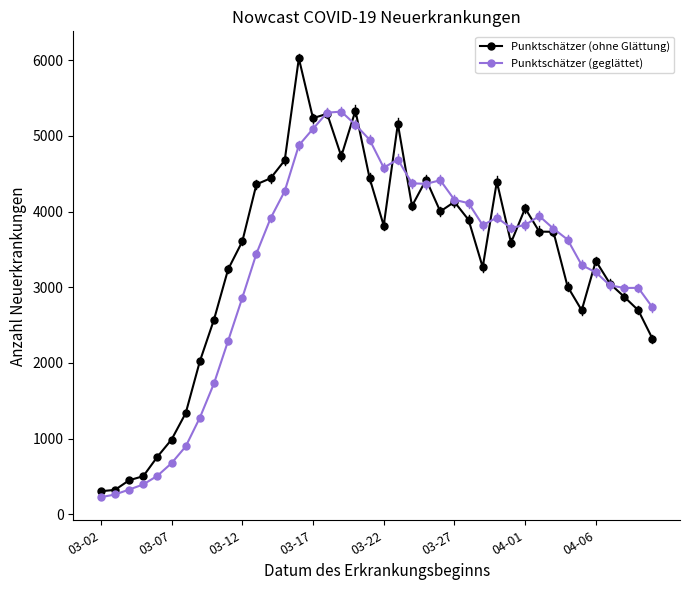

Which series has the largest range (max minus min)?

Punktschätzer (ohne Glättung)